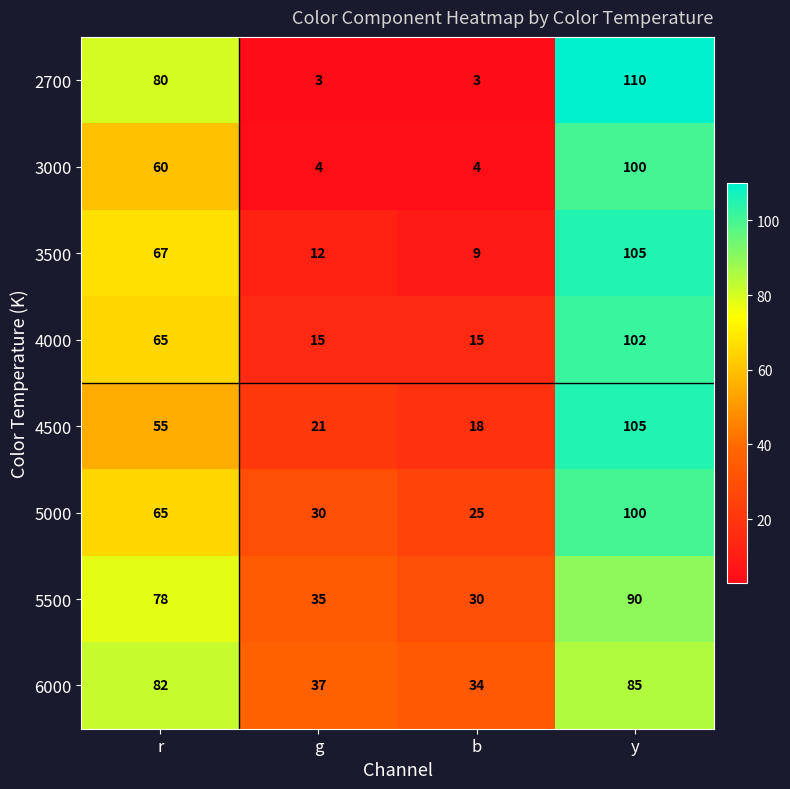

Which series has the largest range (max minus min)?

2700